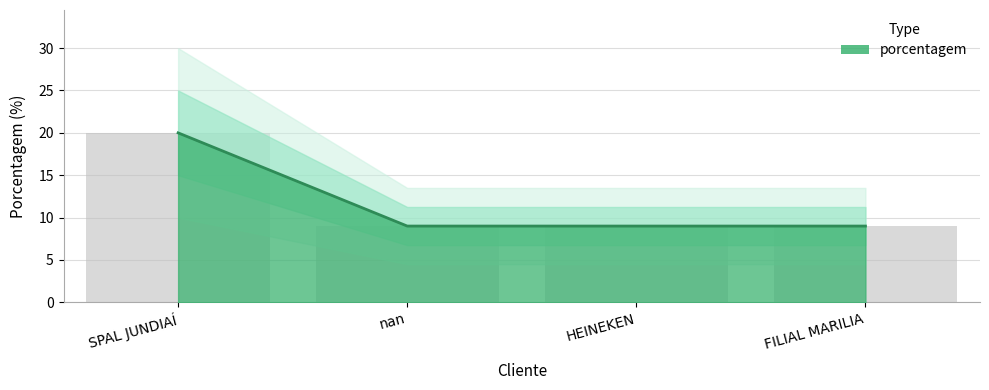

True or false: the data shows 3 at nan.

False